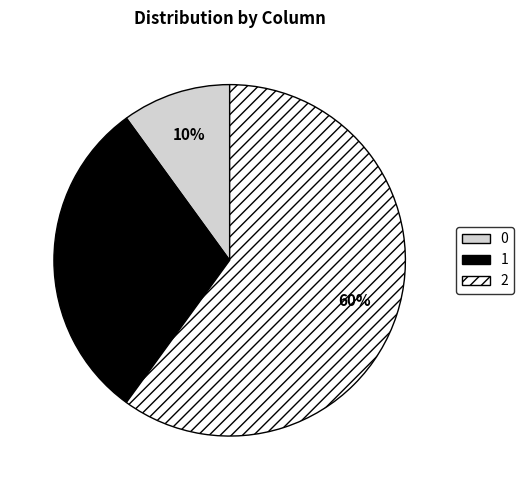

What percentage is the 1 slice, to the nearest percent?

30%